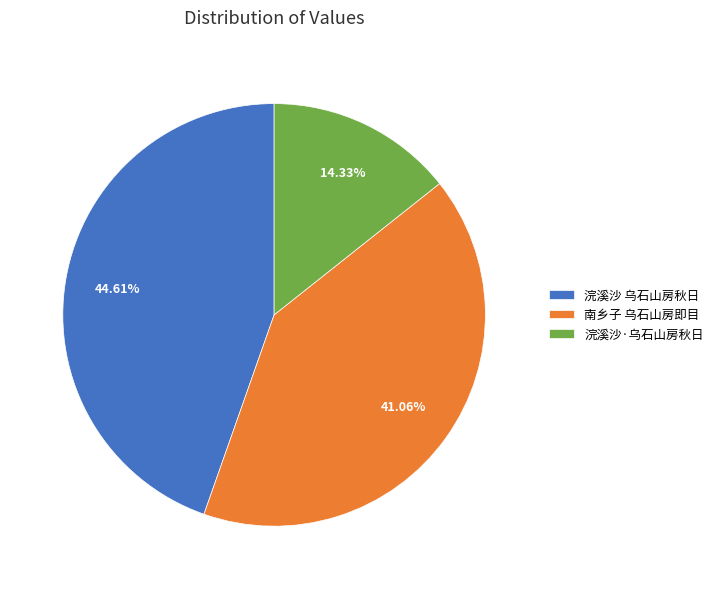

Which has a higher value, 浣溪沙 乌石山房秋日 or 南乡子 乌石山房即目?

浣溪沙 乌石山房秋日